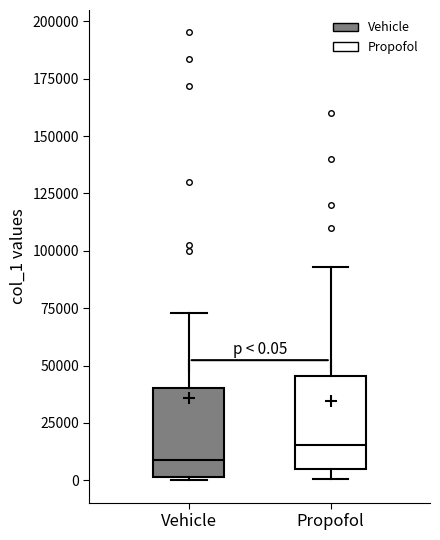

Which box has the highest median line?

Propofol